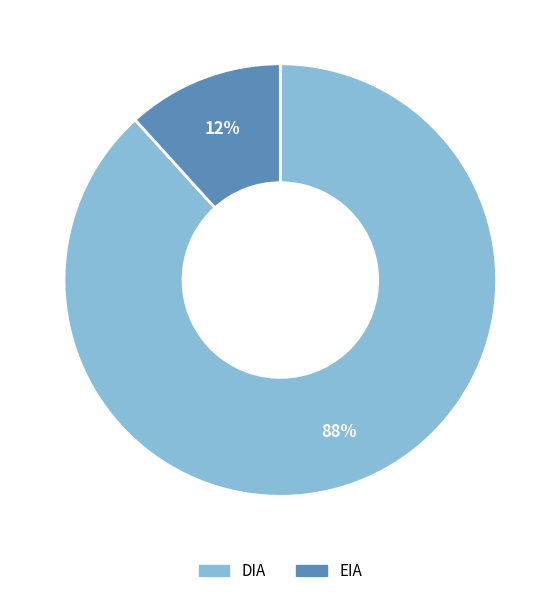

Between EIA and DIA, which is larger?

DIA